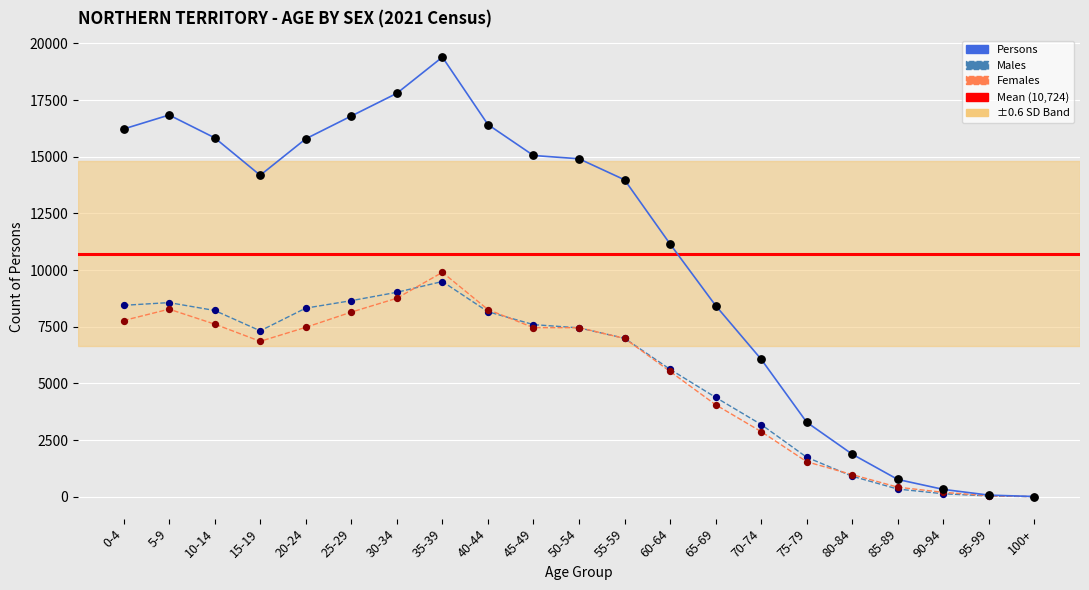

What is the total value across all series at 65-69?

16874